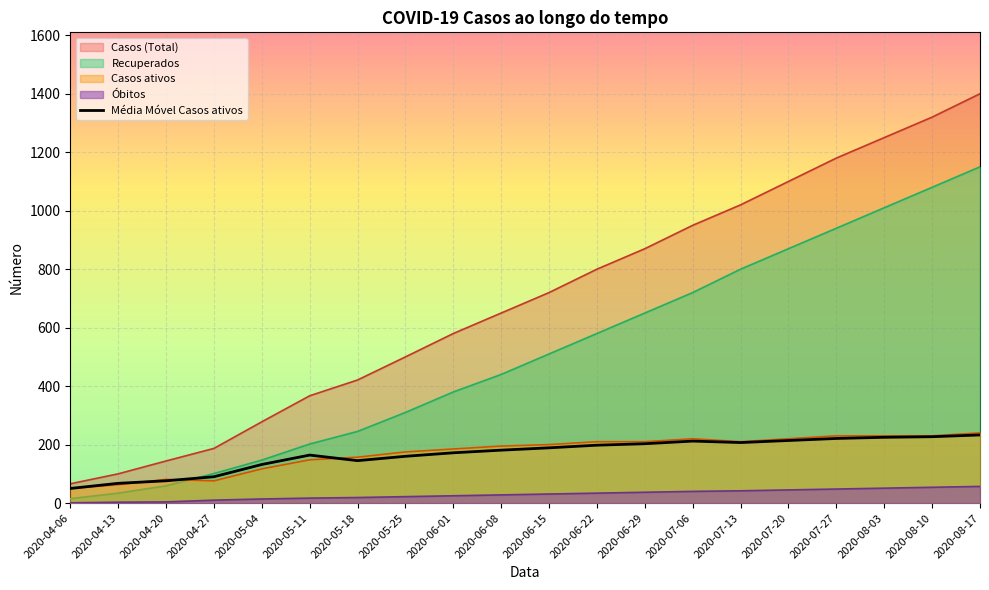

What is the maximum value shown in the chart?

1400.0